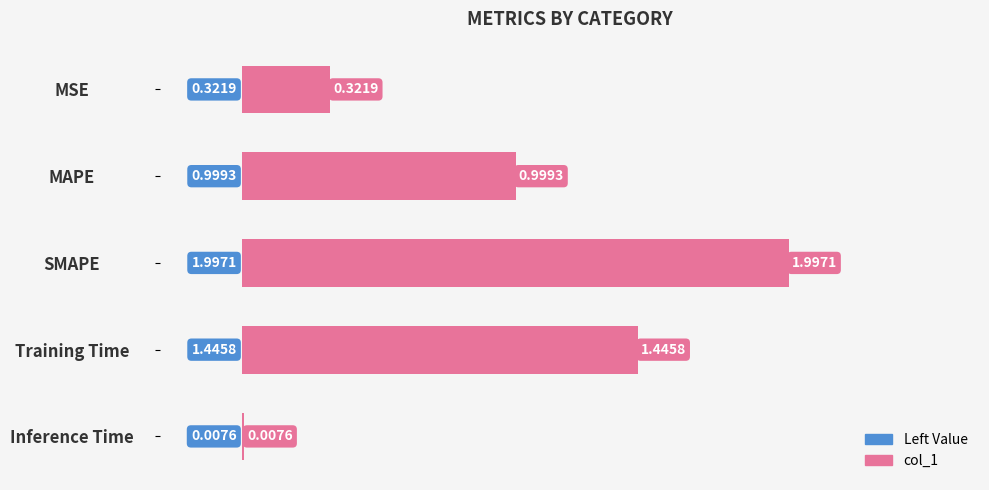

How many distinct data groups are displayed?

1